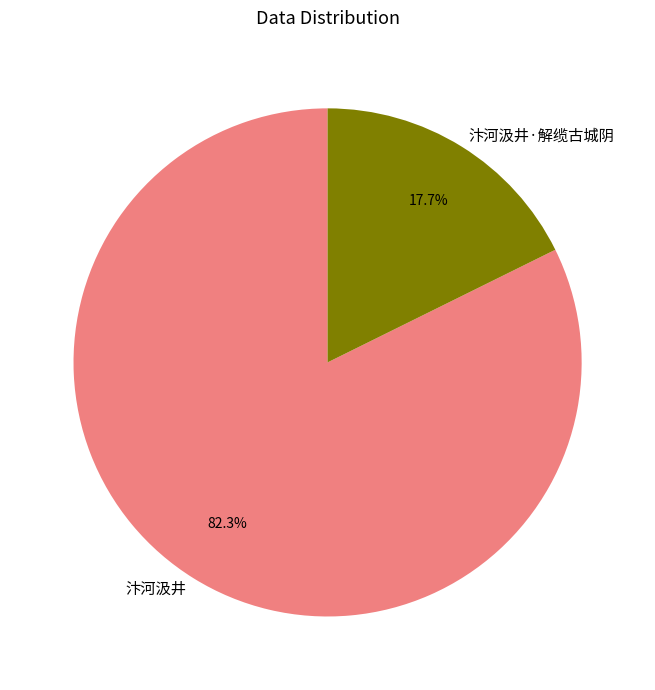

Rank the categories by value from highest to lowest.

汴河汲井, 汴河汲井·解缆古城阴